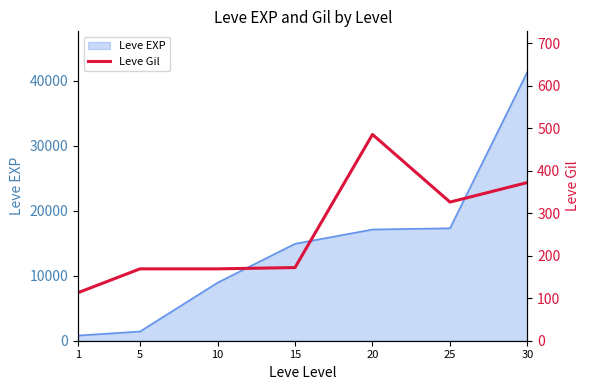

Where is the data nearest to the value 299?

25